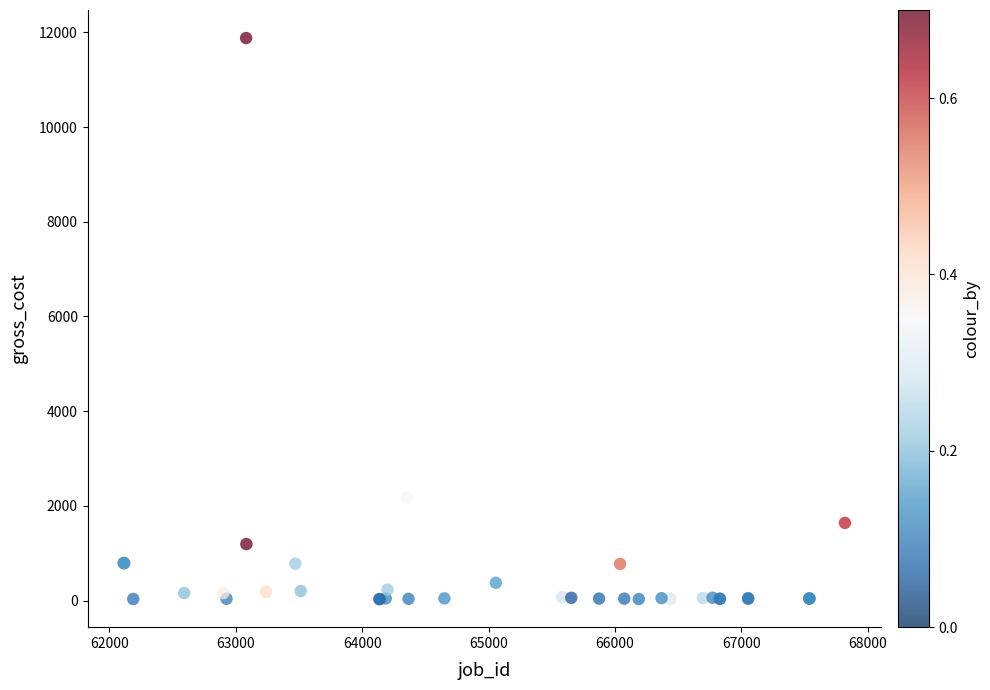

What Y value in the scatter plot is closest to 5955?

2172.0